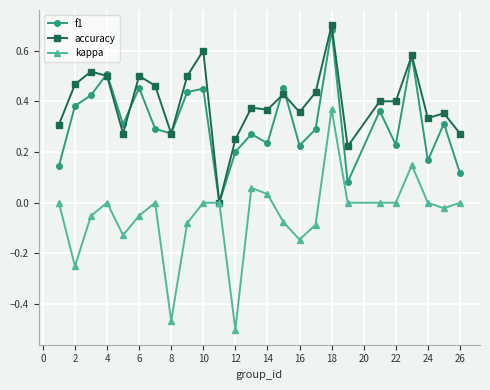

In f1, how many points are lower than both neighbors (excluding endpoints)?

8